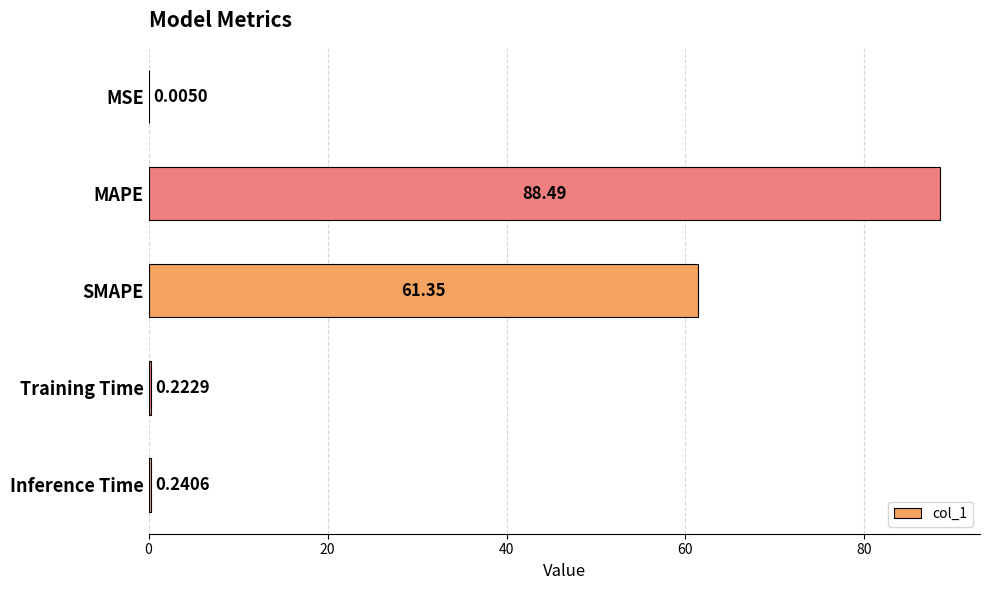

At which label is the value closest to 44?

SMAPE